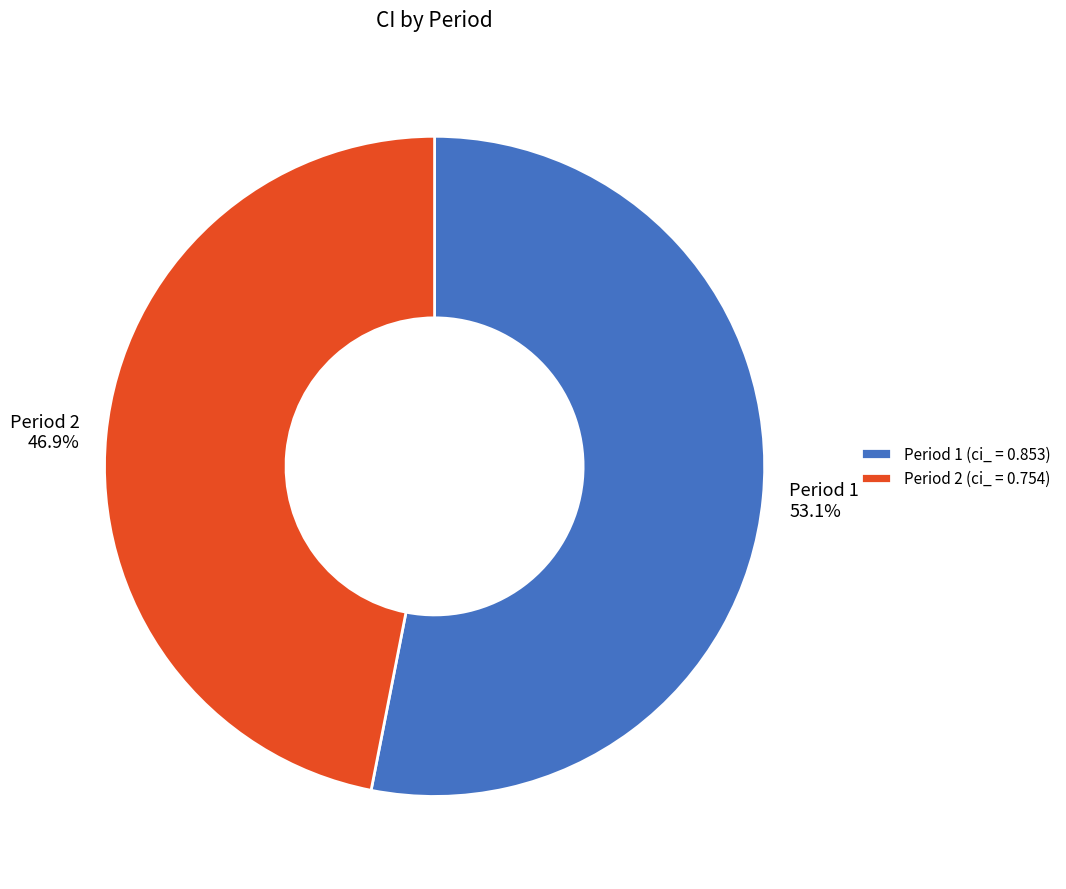

How many segments does this pie chart have?

2